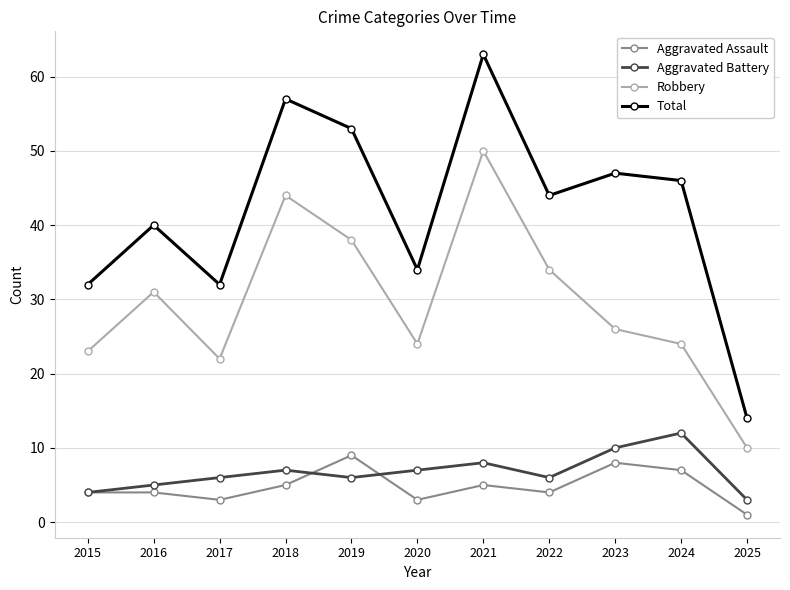

Is this an area chart (filled region under the line)?

No